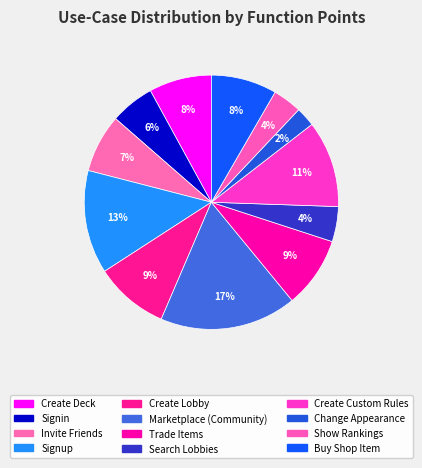

Count the number of slices in the pie.

12